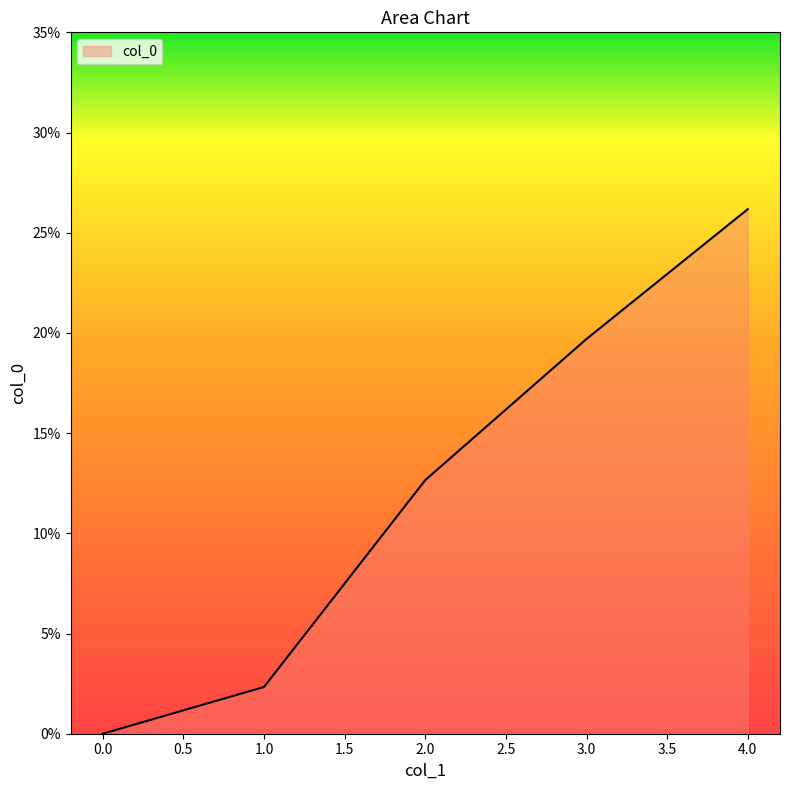

How many lines are shown in the chart?

1